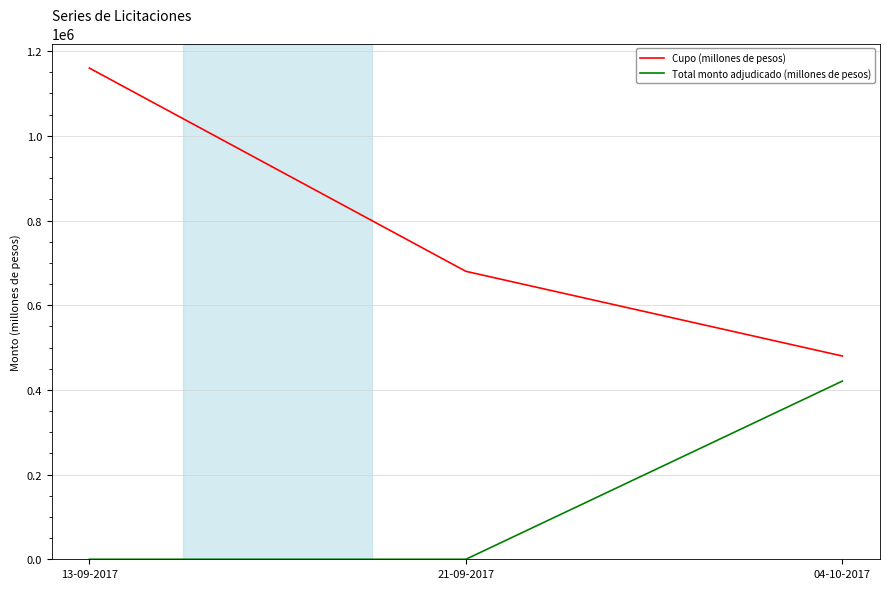

The Total monto adjudicado (millones de pesos) series shows 265711 at 04-10-2017. True or false?

False